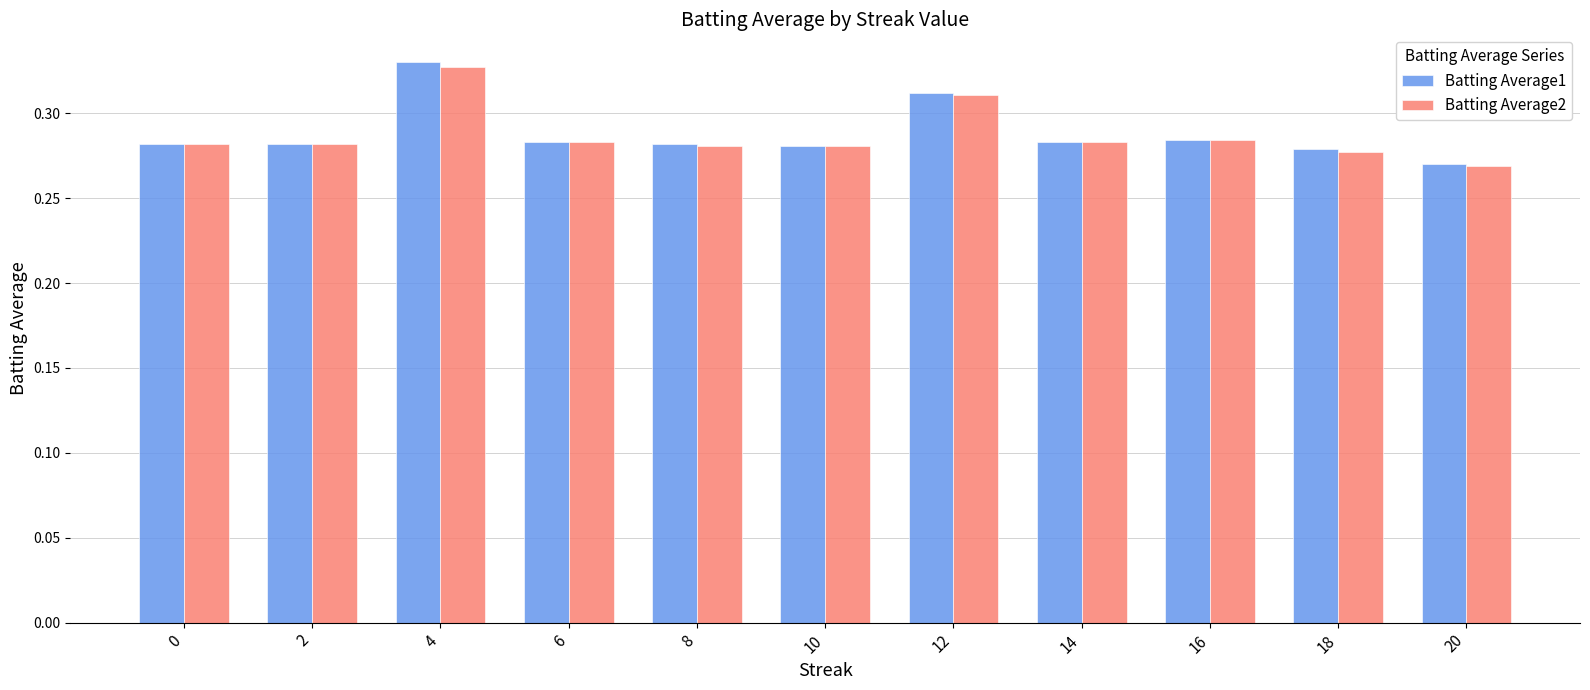

At which category does the chart reach its minimum across all series?

20